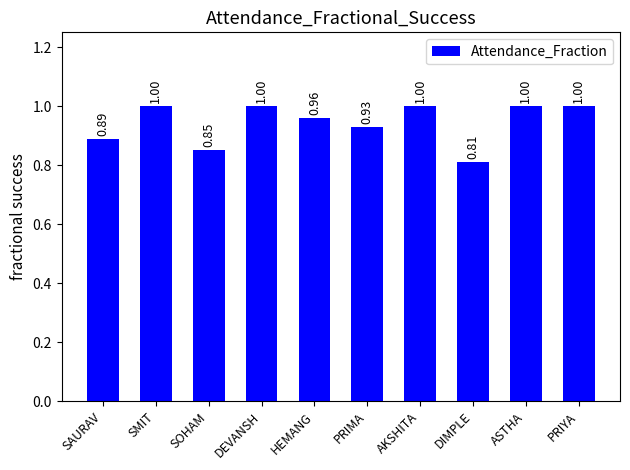

At which label is the value closest to 0?

DIMPLE